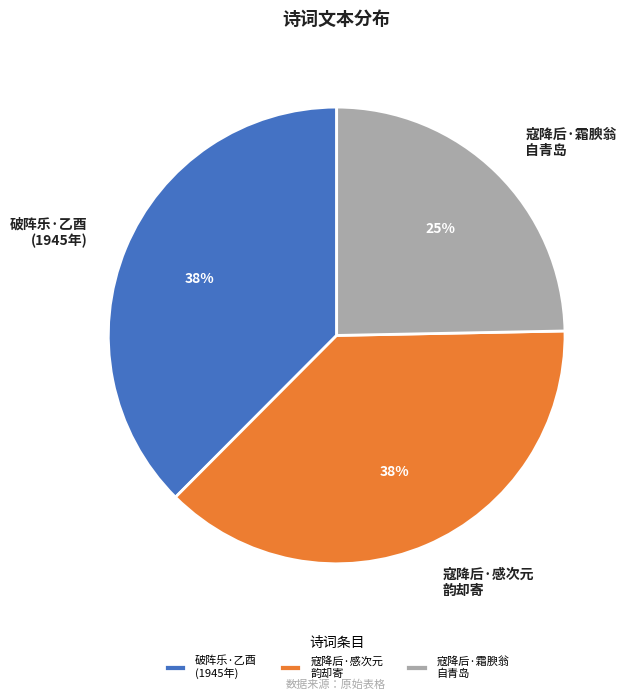

Approximately how many times larger is the value at 破阵乐·乙酉 (1945年) compared to 寇降后·感次元 韵却寄?

1.0